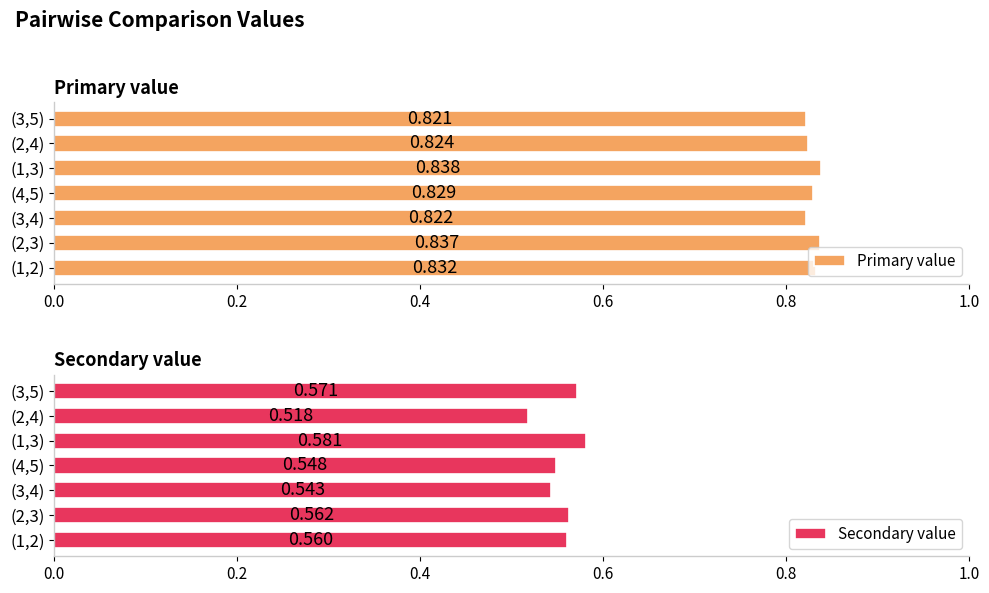

What is the highest value of the Secondary value series?

0.6